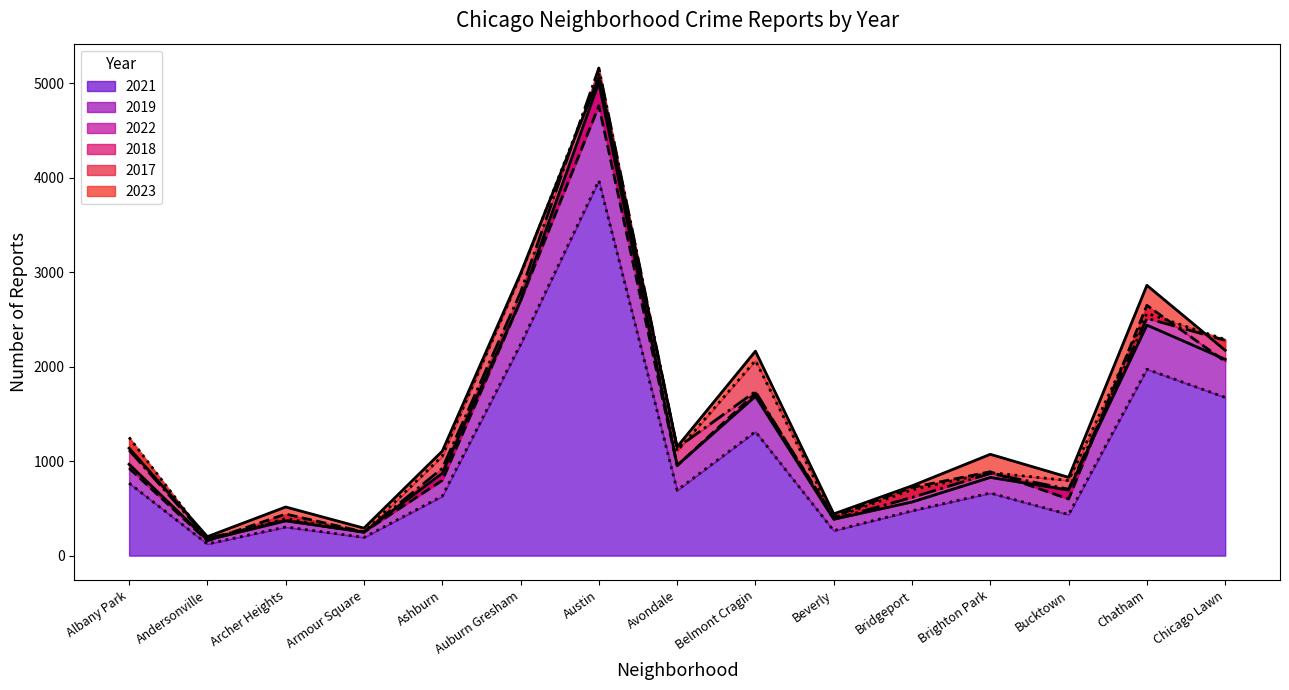

Where is the first local maximum for 2019?

Archer Heights